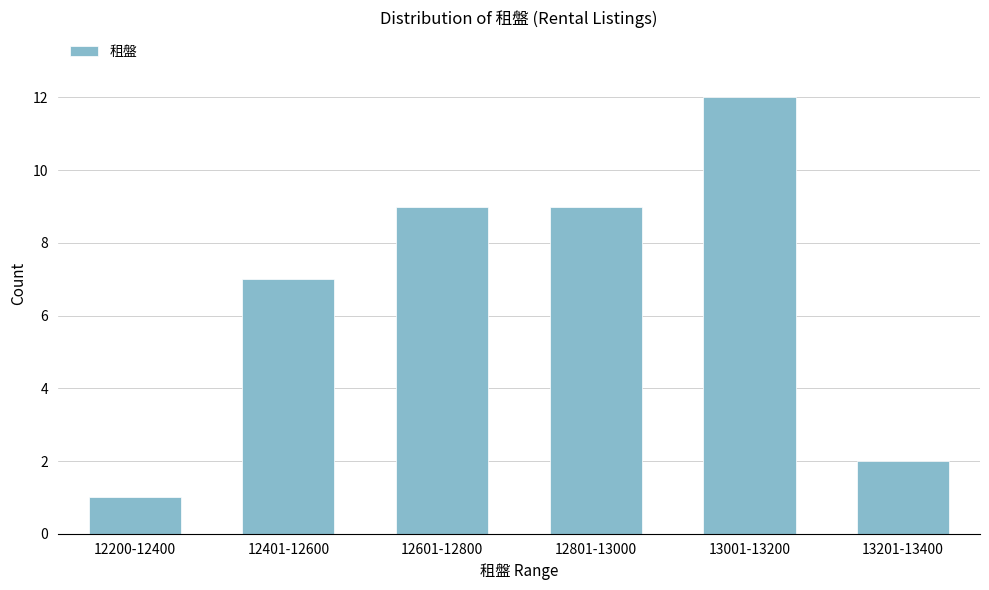

Reading left to right, transcribe all the data shown in this chart.

1	7	9	9	12	2